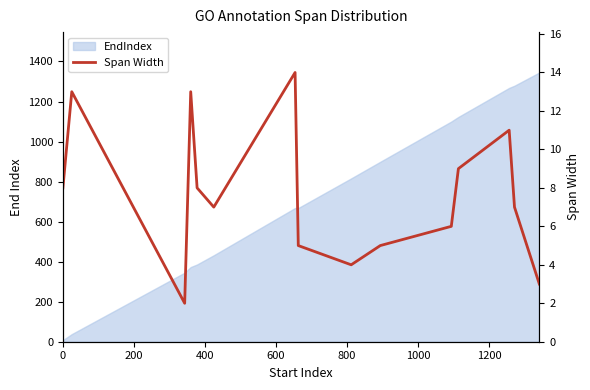

What position from the left is 1200?

7